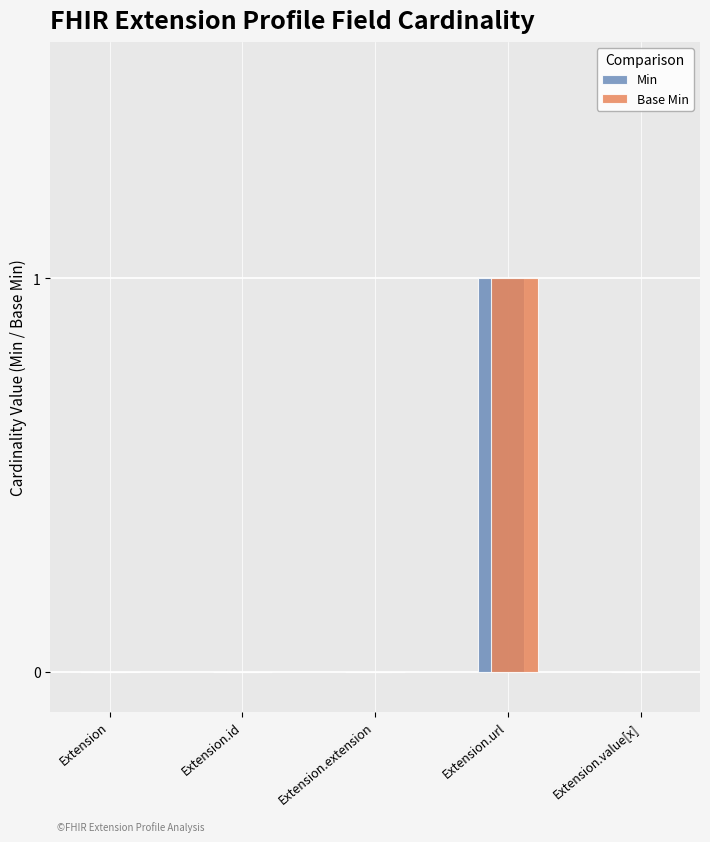

At which category is the sum across all series the highest?

Extension.url